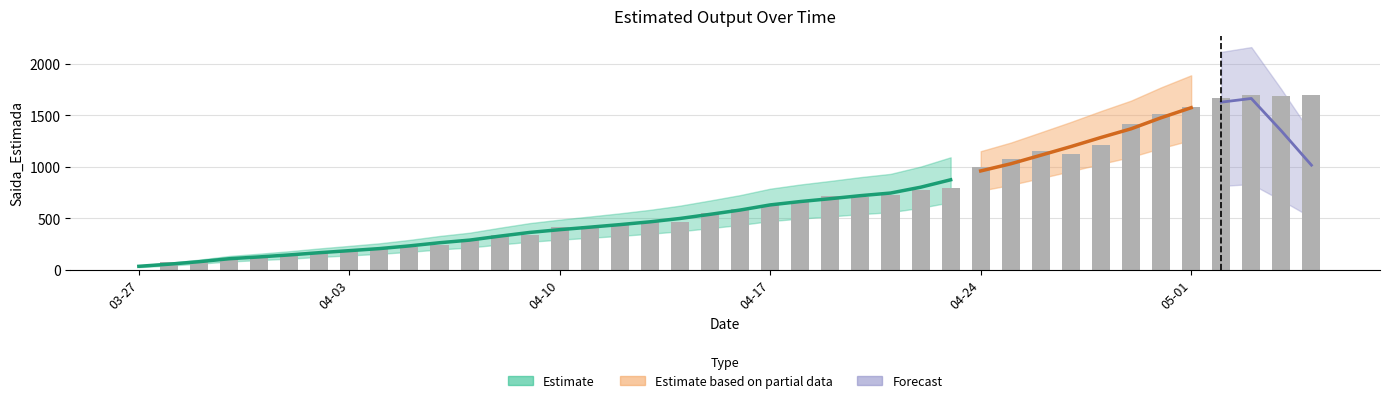

Rank the categories by value from lowest to highest.

2020-03-27, 2020-03-28, 2020-03-29, 2020-03-30, 2020-03-31, 2020-04-01, 2020-04-02, 2020-04-03, 2020-04-04, 2020-04-05, 2020-04-06, 2020-04-07, 2020-04-08, 2020-04-09, 2020-04-10, 2020-04-11, 2020-04-12, 2020-04-13, 2020-04-14, 2020-04-15, 2020-04-16, 2020-04-17, 2020-04-18, 2020-04-20, 2020-04-19, 2020-04-21, 2020-04-22, 2020-04-23, 2020-04-24, 2020-04-25, 2020-04-27, 2020-04-26, 2020-04-28, 2020-04-29, 2020-04-30, 2020-05-01, 2020-05-02, 2020-05-04, 2020-05-05, 2020-05-03